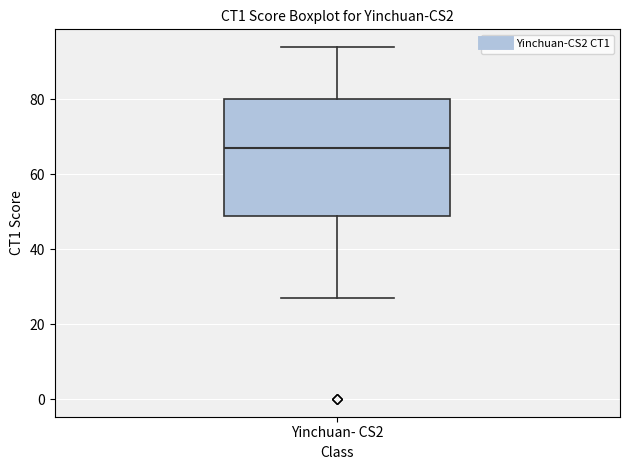

Where does the median line of the box for Yinchuan- CS2 sit on the y-axis? The values are not printed on the chart, so give them approximately, as read against the axis.

68